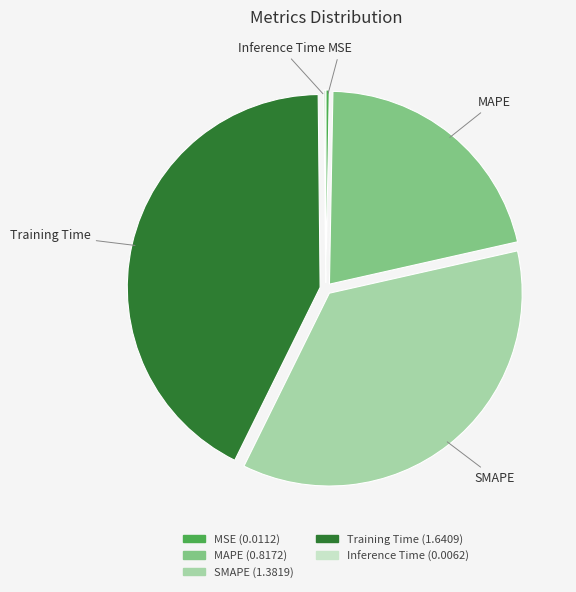

The MSE slice represents 0% of the pie. True or false?

True